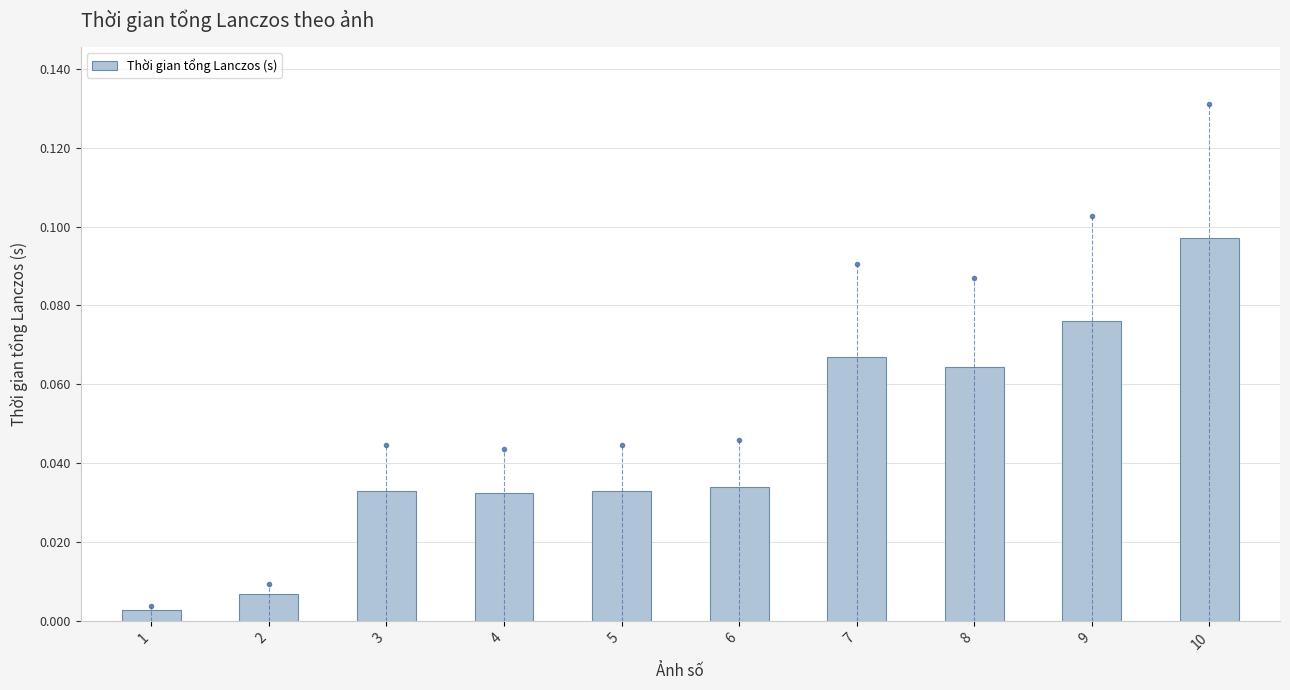

True or false: the data shows 0.1 at 4.

False